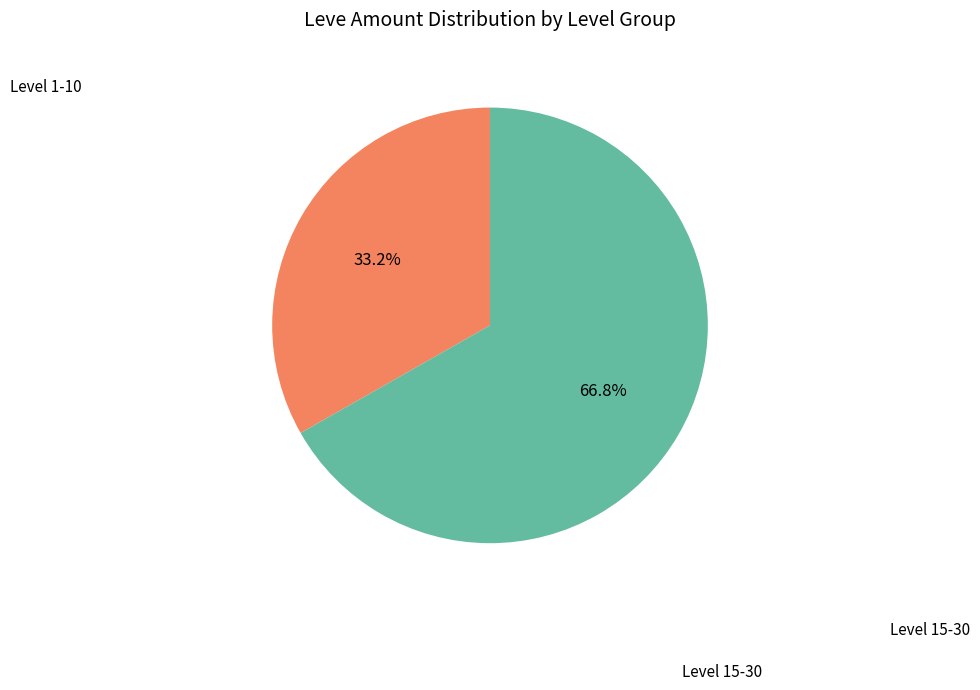

Is there a majority slice in this chart?

Yes